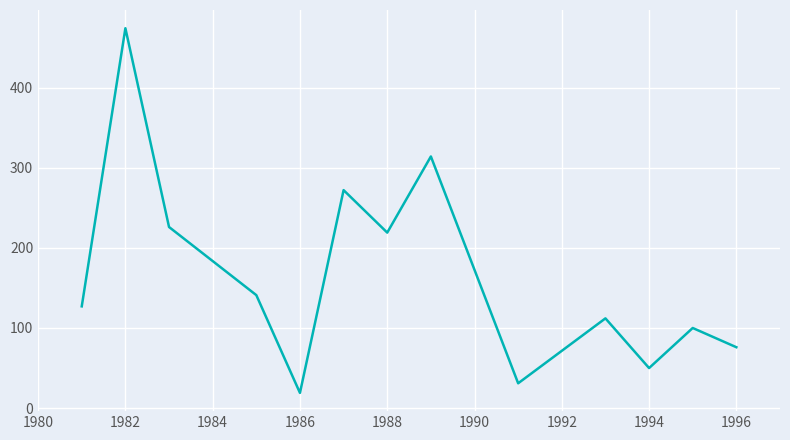

What is the maximum value shown in the chart?

474